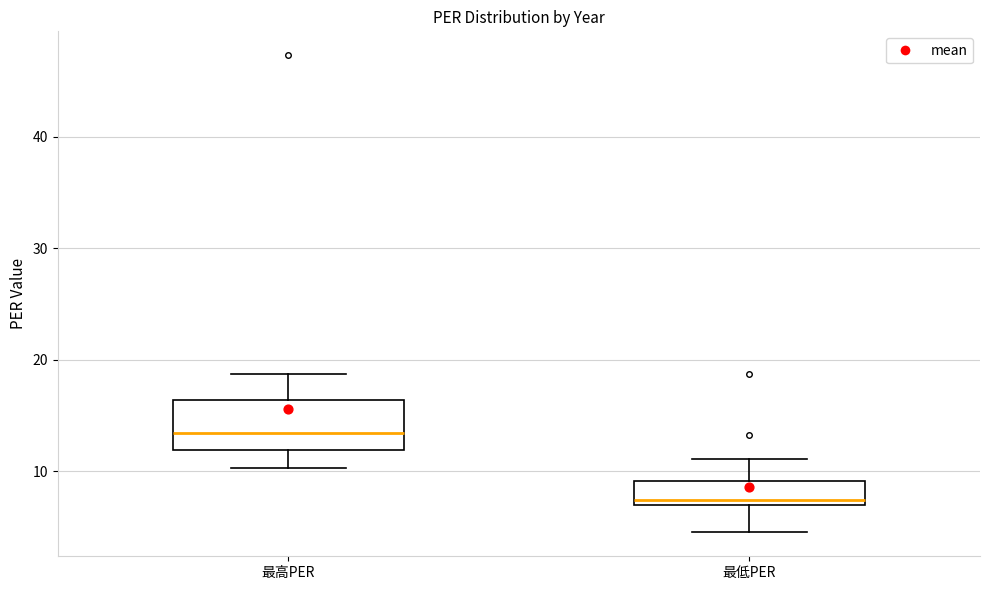

Reading left to right, transcribe this box plot: for each box, give where its median line is, the range the box spans, and where its two whiskers end, as read against the y-axis. The values are not printed on the chart, so give them approximately, as read against the axis.

最高PER: median 13, box 12 to 16, whiskers 10 to 19
最低PER: median 7 (just above the box's lower edge), box 7 to 9, whiskers 5 to 11